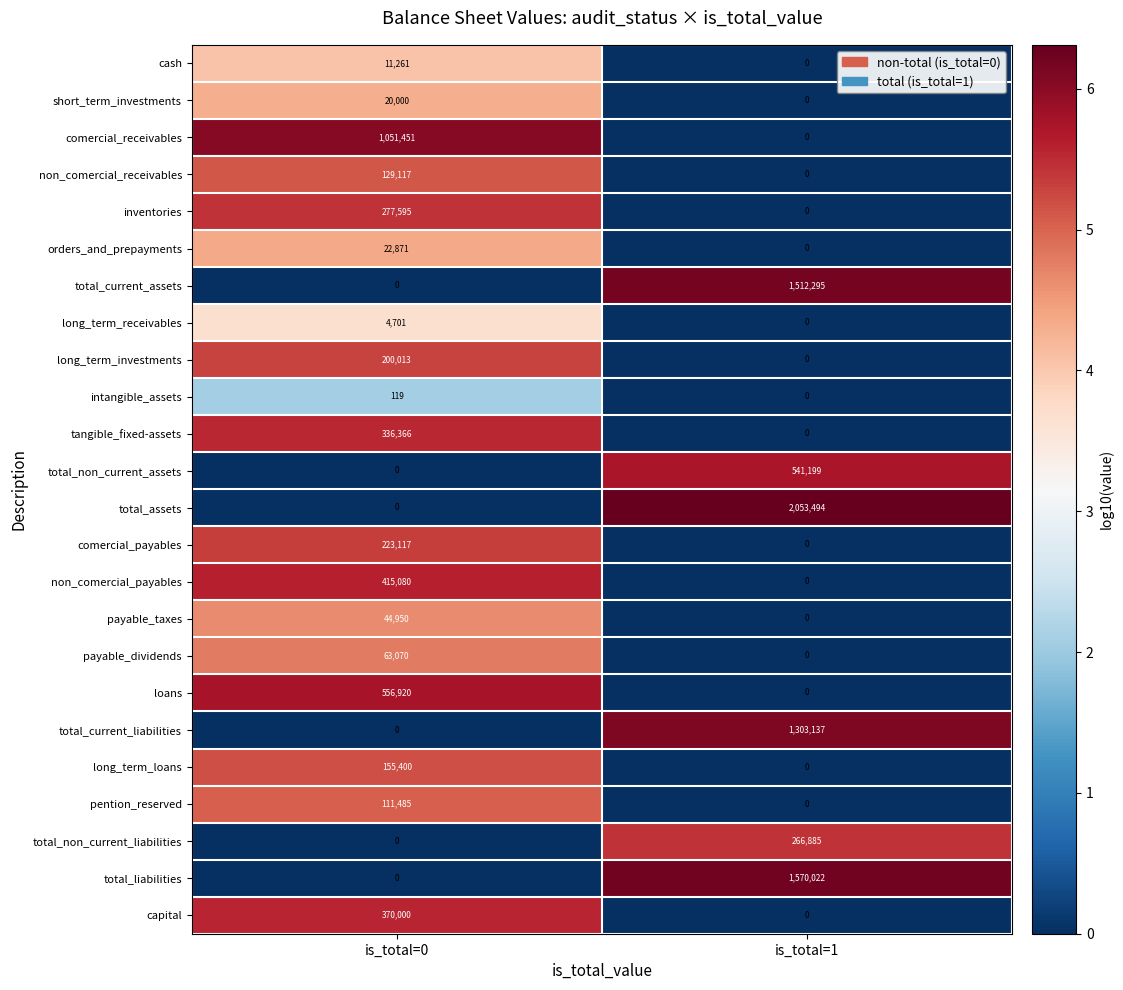

What is the difference between the non_comercial_payables values at is_total=0 and is_total=1?

415080